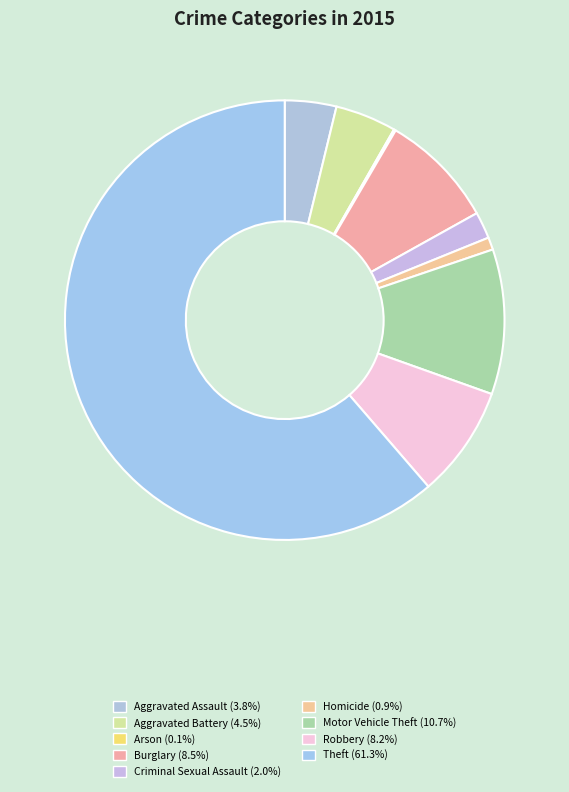

Is there any slice that represents more than half of the pie?

Yes